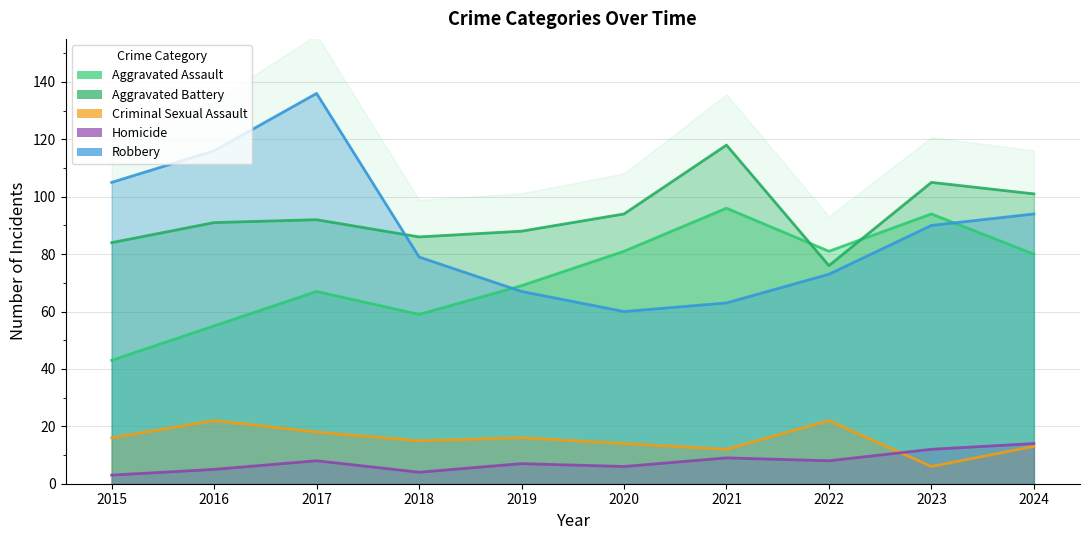

Count the number of categories in the chart.

10